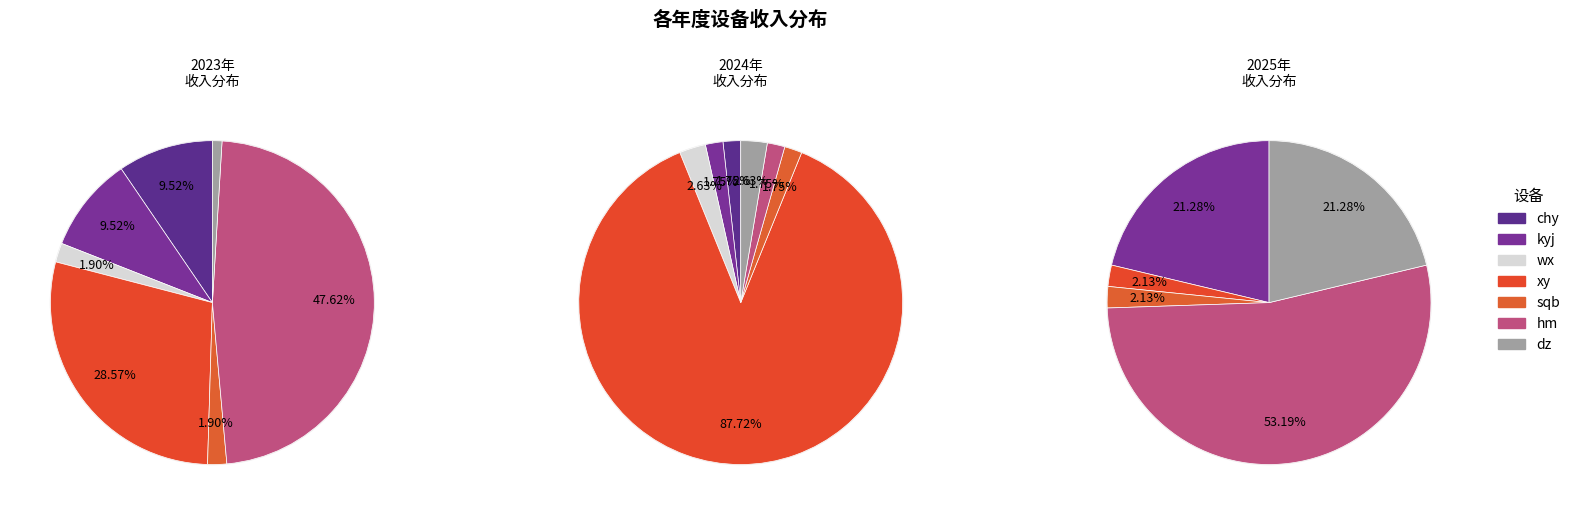

To the nearest percent, what is the average slice percentage?

14%